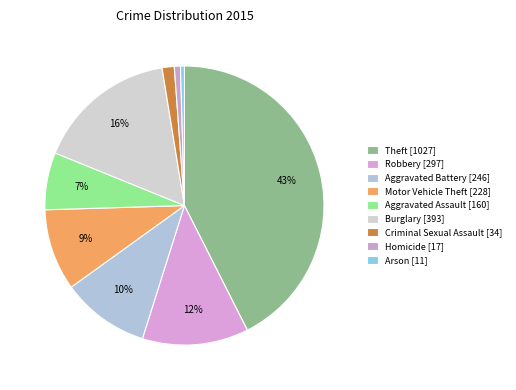

What percentage do Burglary and Motor Vehicle Theft together represent?

25.7%